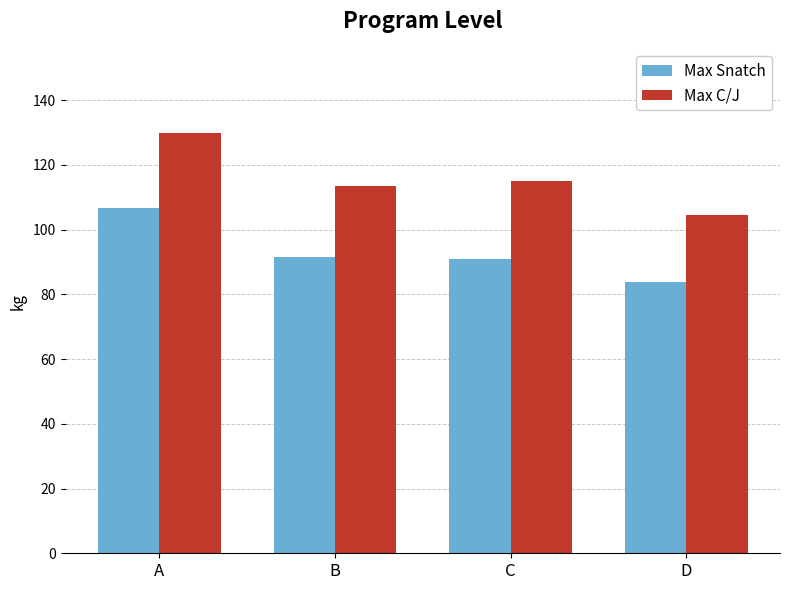

How many bars are there in each group?

2